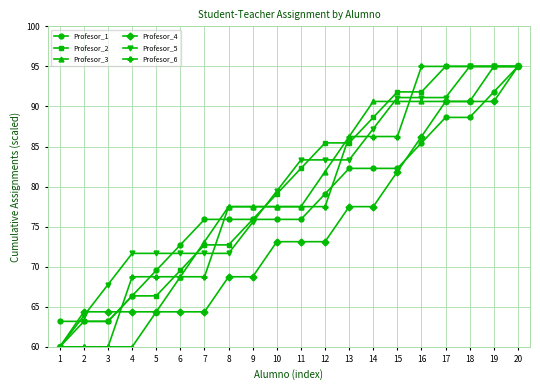

What is the value of the Profesor_6 point at the 1st from the left?

60.0